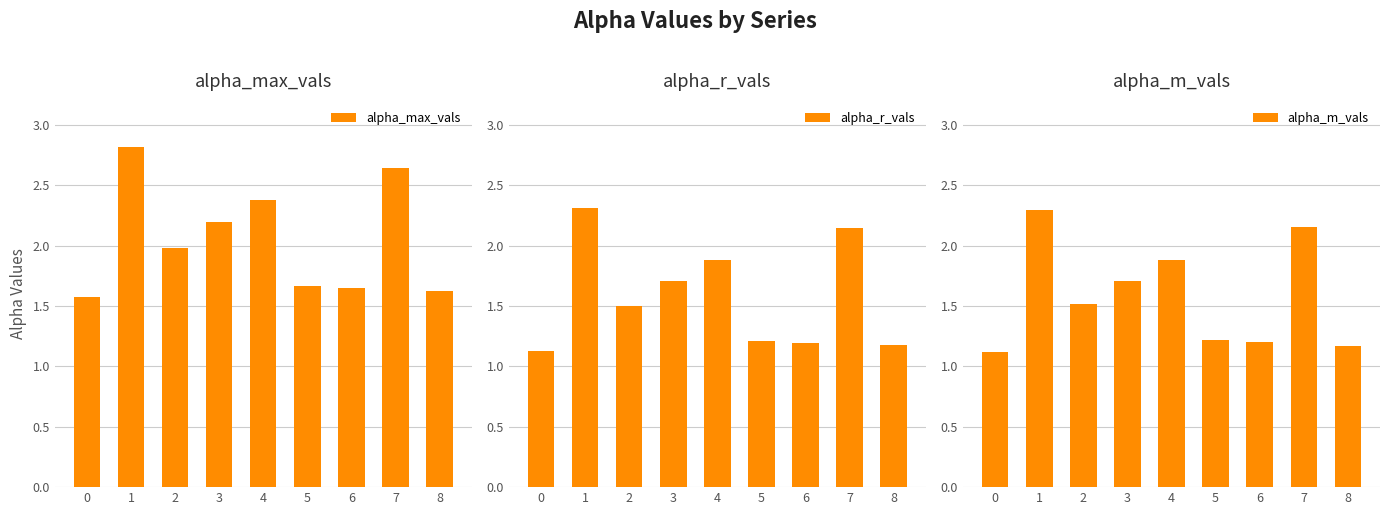

What are all the series names shown in the legend?

alpha_max_vals, alpha_r_vals, alpha_m_vals